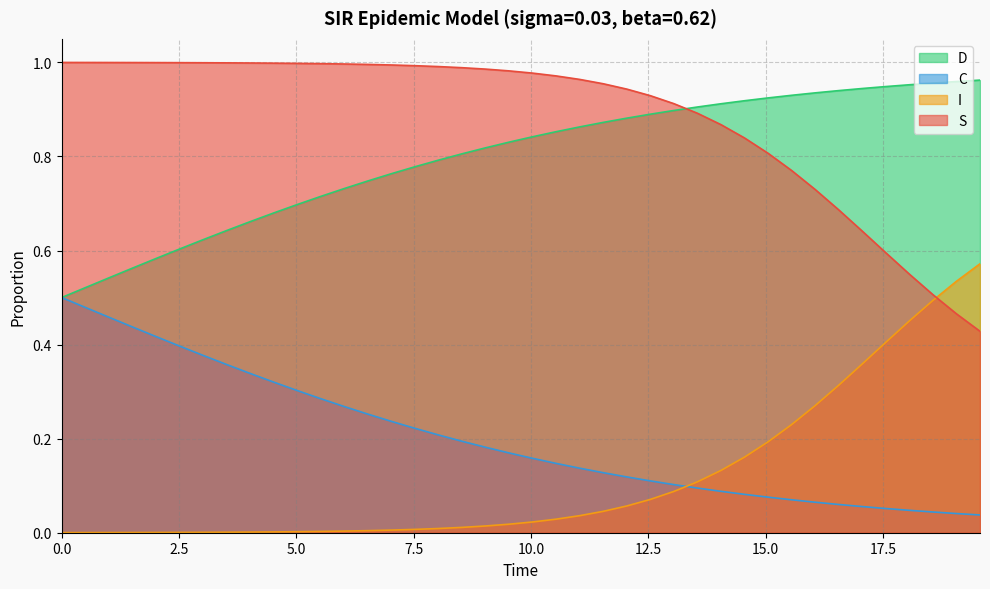

How many intersections are there between C and I?

1